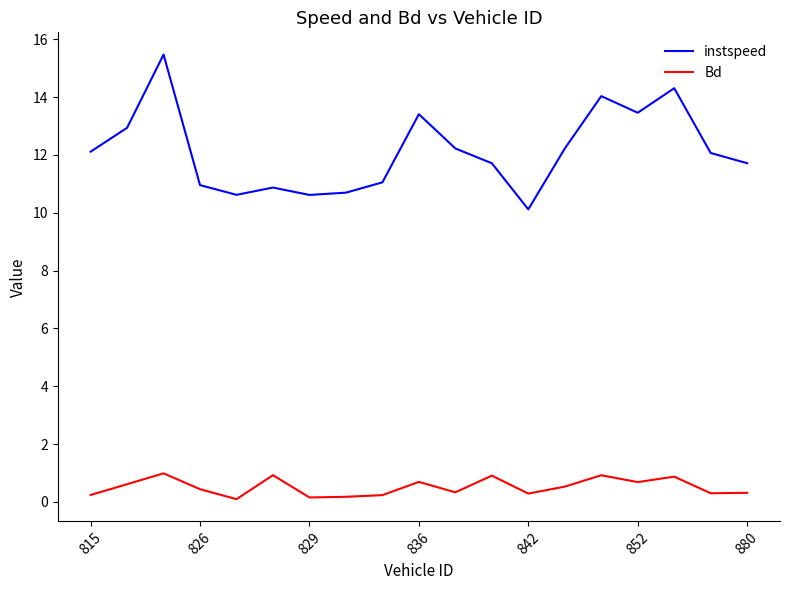

Which series has the largest total across all categories?

instspeed